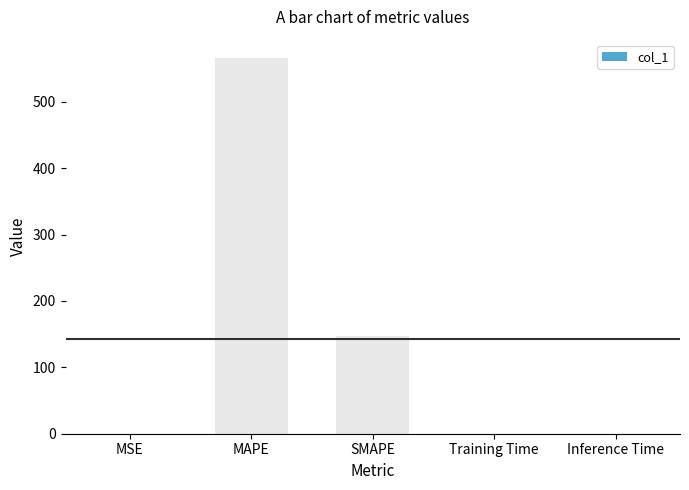

What is the sum of all values?

713.3